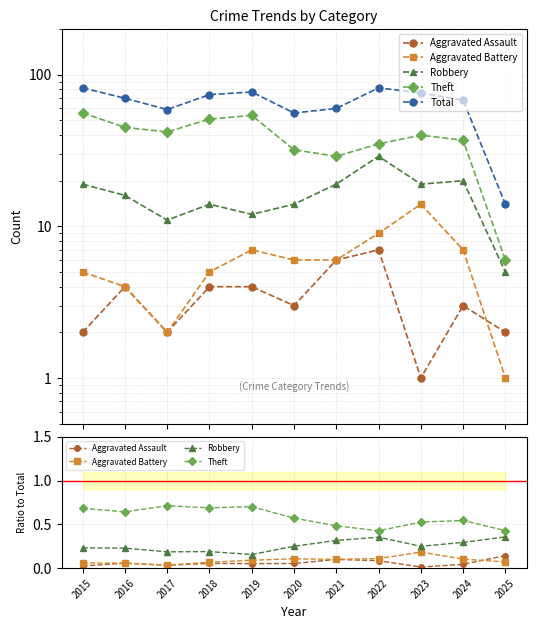

What are all the series names shown in the legend?

Aggravated Assault, Aggravated Battery, Robbery, Theft, Total